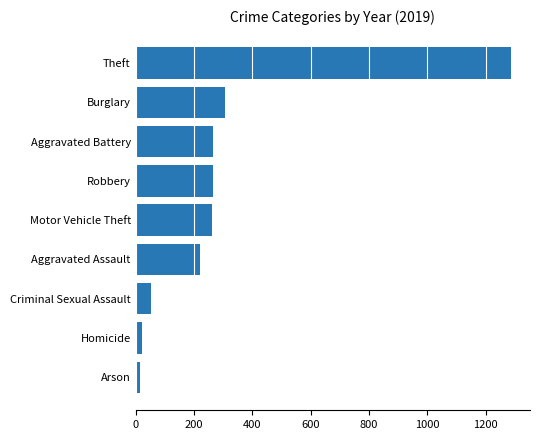

Between Aggravated Assault and Theft, which is larger?

Theft